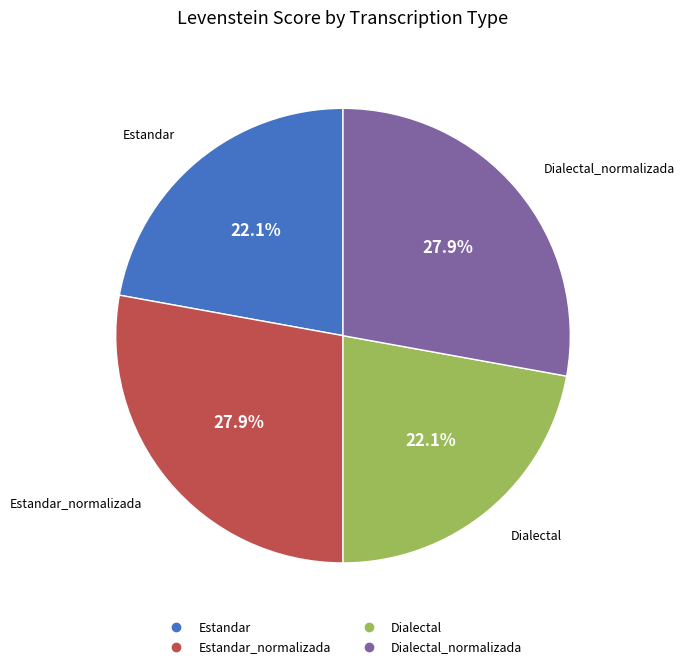

Is there any slice that represents more than half of the pie?

No